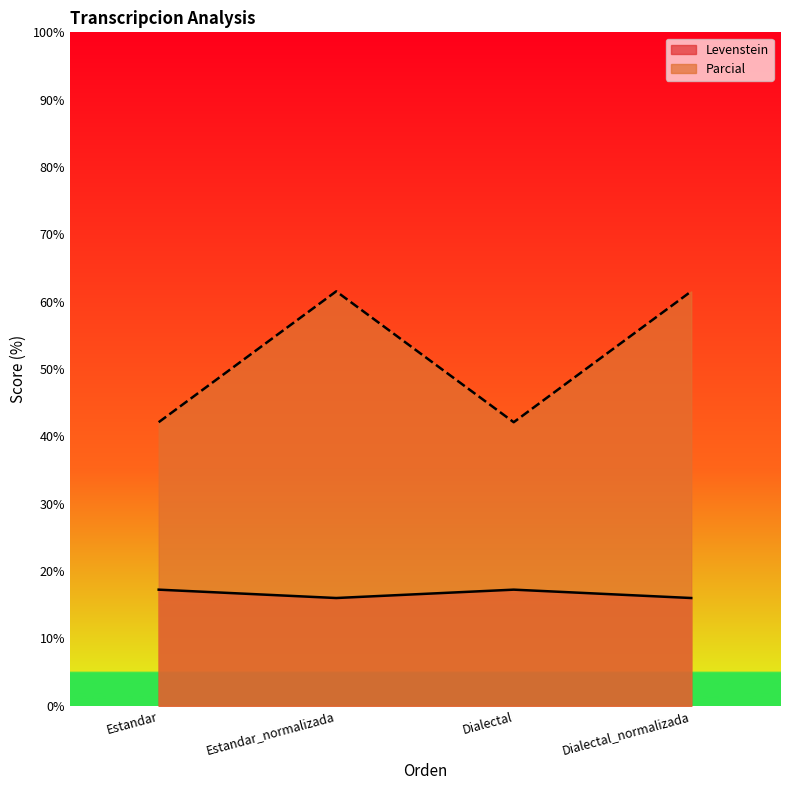

What is the average value of the Levenstein series?

16.6